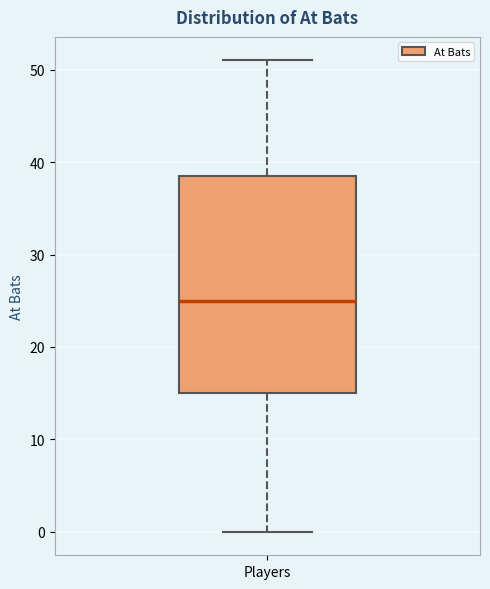

Transcribe this box plot: give where the median line is, the range the box spans, and where the two whiskers end, as read against the y-axis. The values are not printed on the chart, so give them approximately, as read against the axis.

median 25, box 15 to 39, whiskers 0 to 51